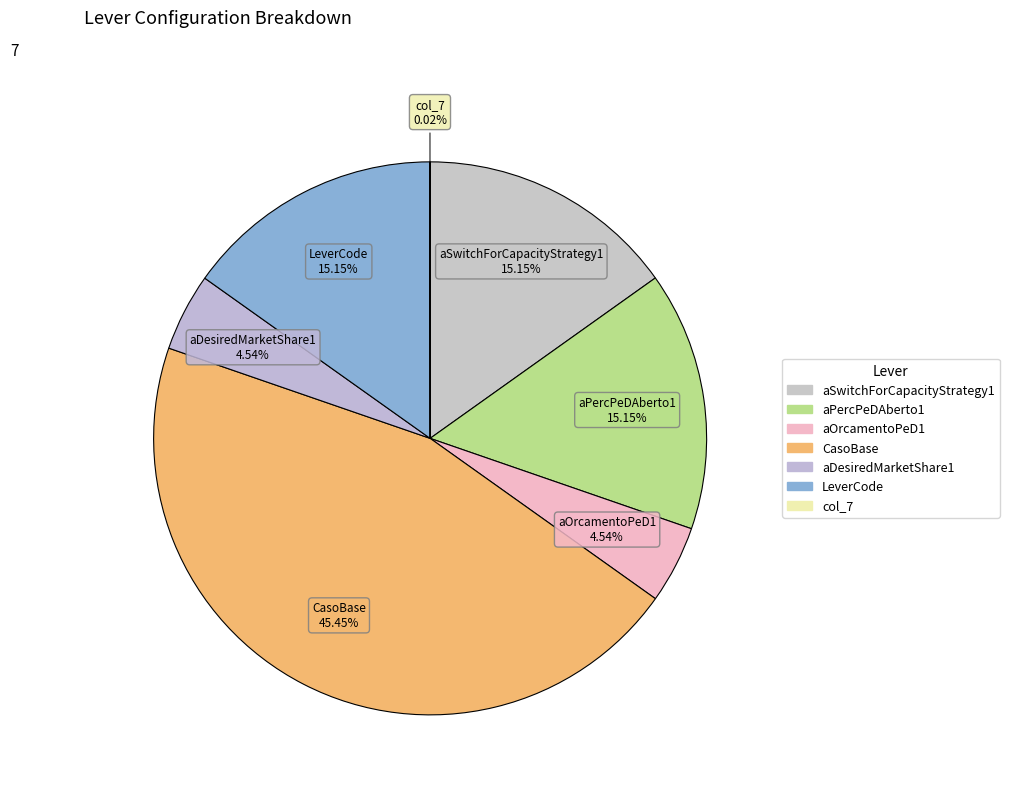

Which category has the smallest portion of the pie?

col_7